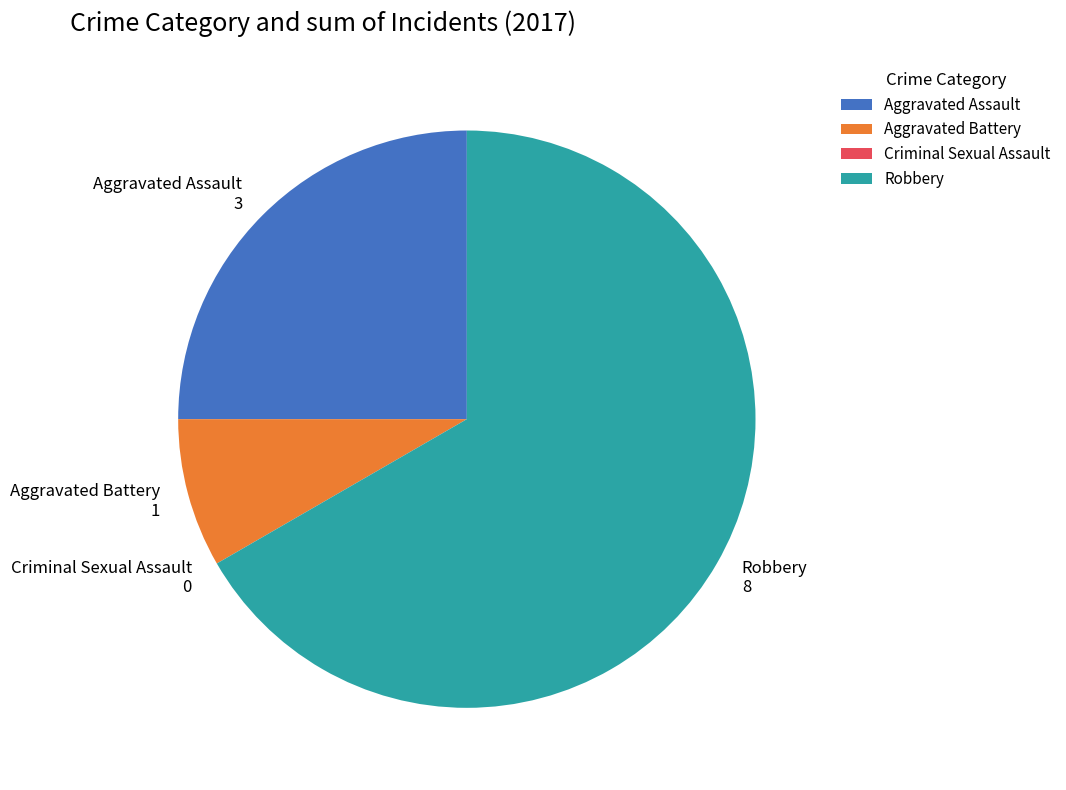

The Robbery slice represents 78% of the pie. True or false?

False